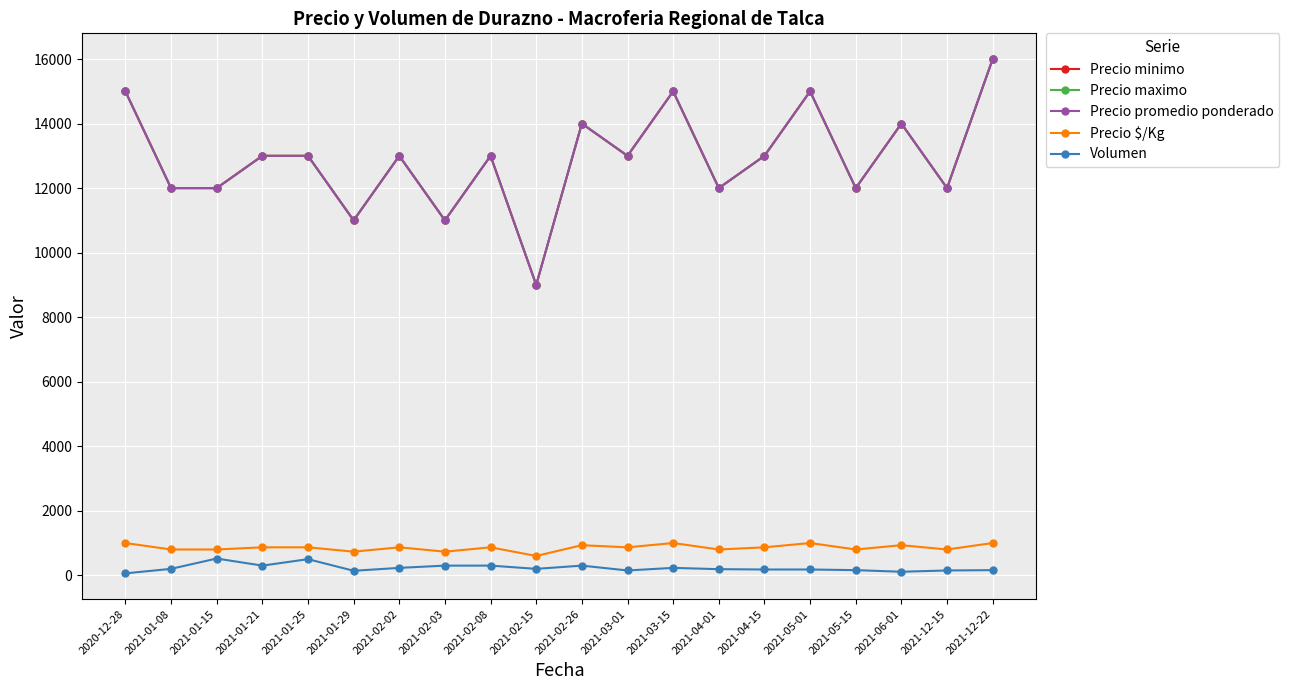

At how many categories does at least one series exceed 10554?

19